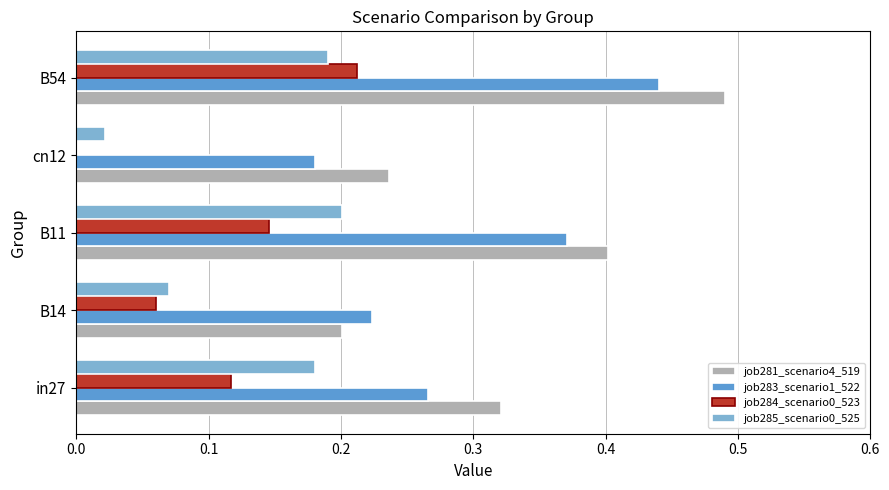

What is the sum of all job285_scenario0_525 values?

0.7